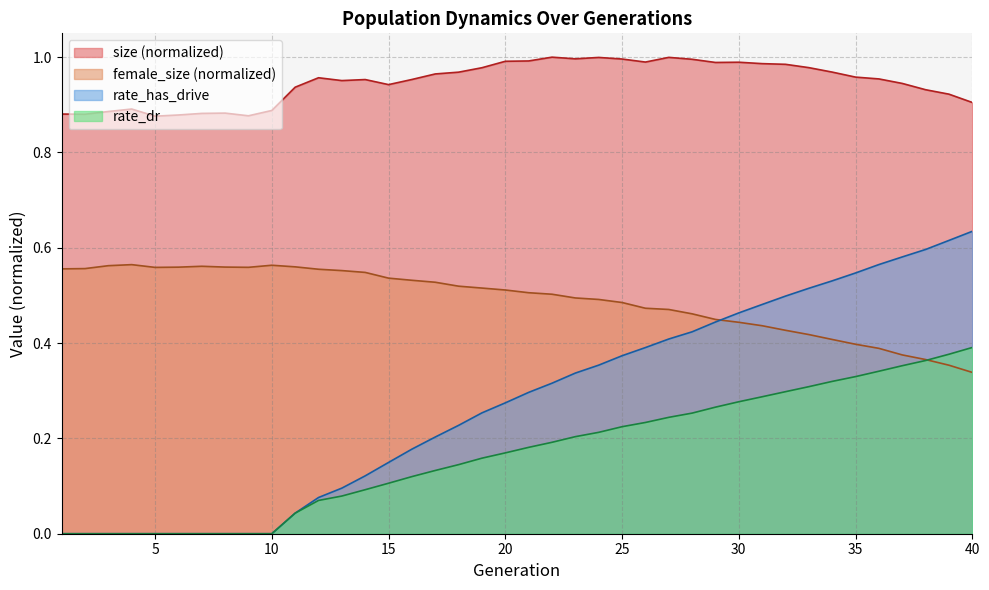

How many data points does each series have?

40